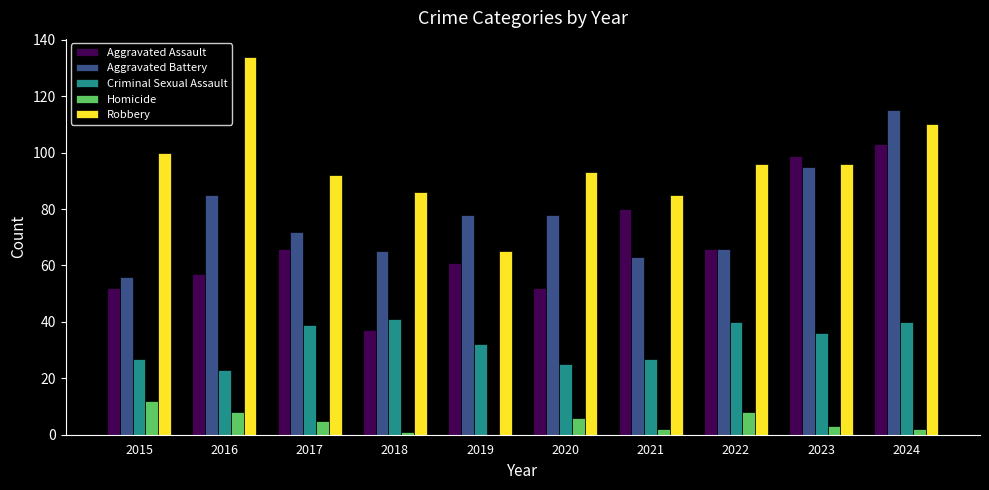

Which series changed the most between 2015 and 2024?

Aggravated Battery